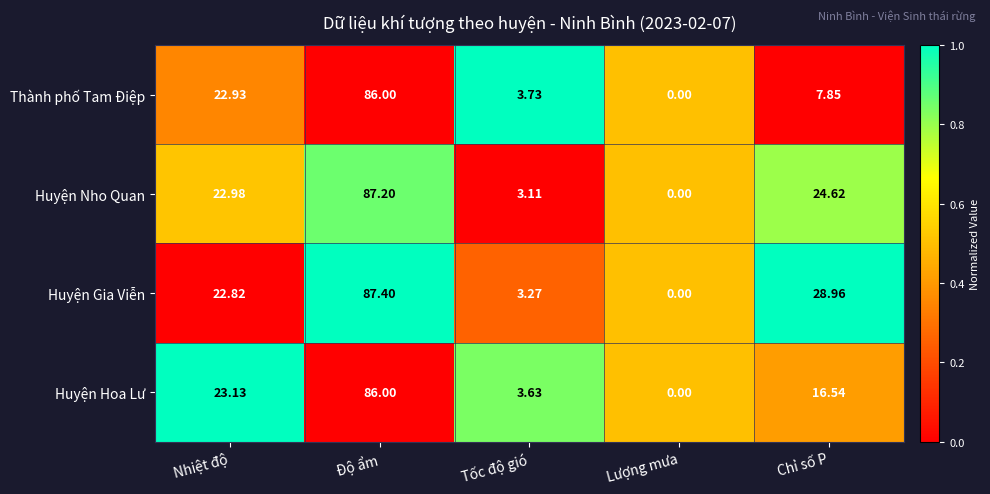

At which label does Huyện Hoa Lư reach its peak?

Độ ẩm